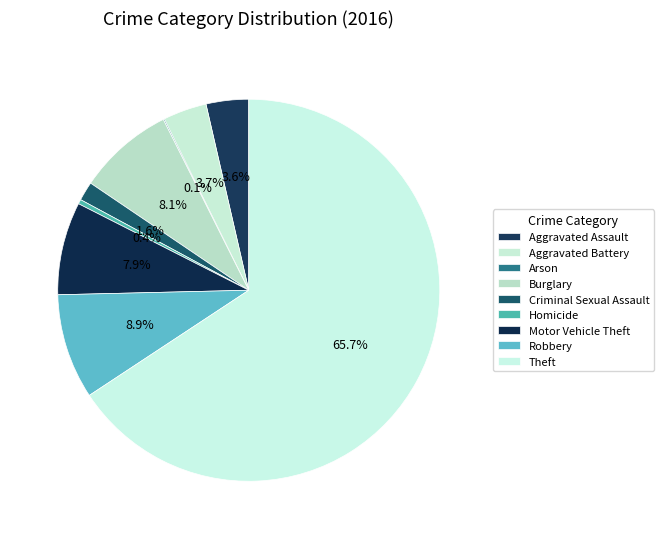

To the nearest percent, what portion does Aggravated Assault represent?

4%